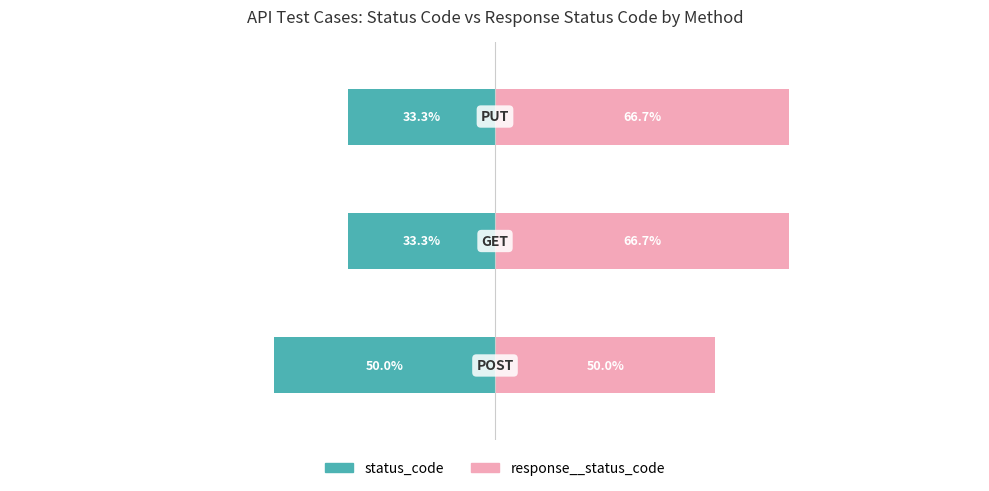

Rank the series by their average value, from highest to lowest.

response__status_code, status_code